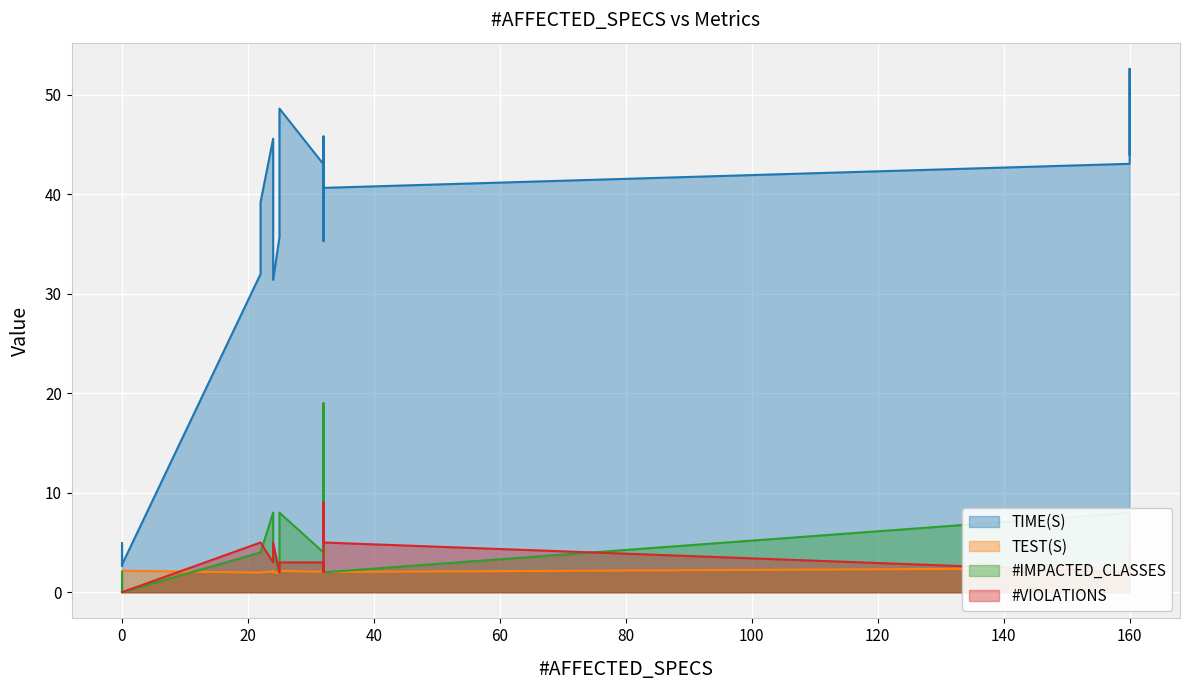

At how many categories does at least one series exceed 25?

17